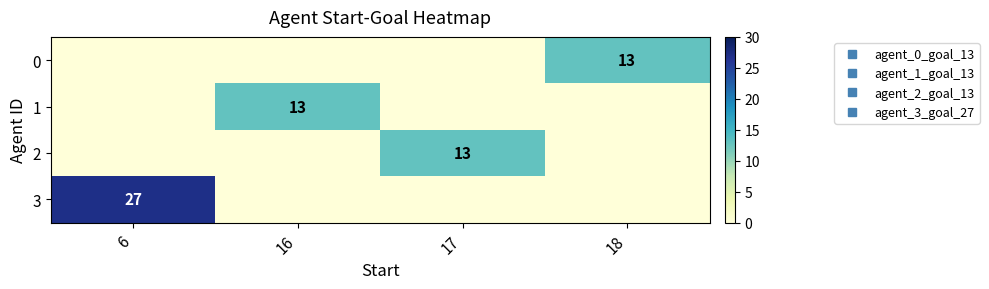

List the labels in order of 0 value, largest first.

18, 6, 16, 17